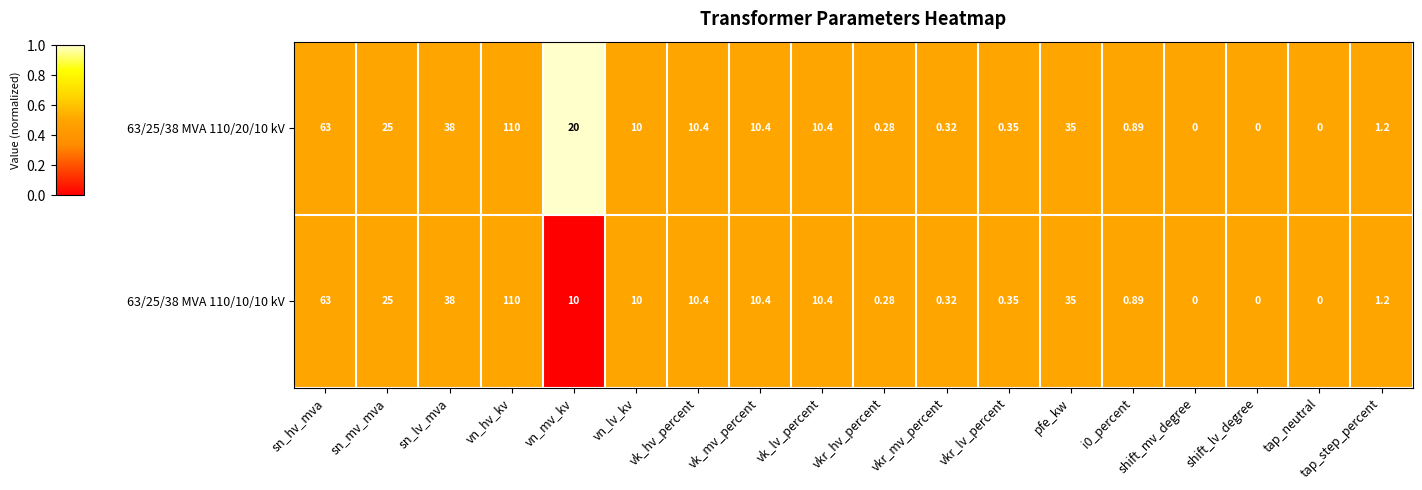

List the series in order of their overall mean, highest first.

63/25/38 MVA 110/20/10 kV, 63/25/38 MVA 110/10/10 kV